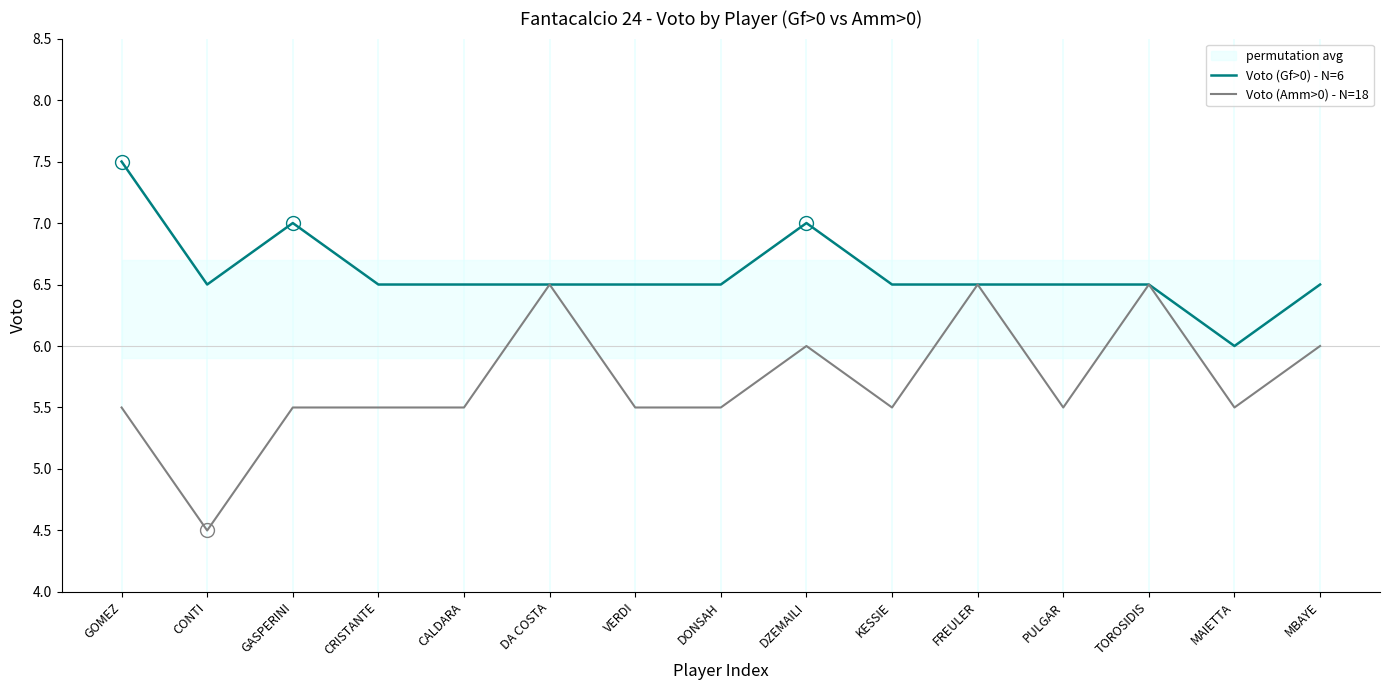

List the series in order of their overall mean, highest first.

Voto (Gf>0) - N=6, Voto (Amm>0) - N=18